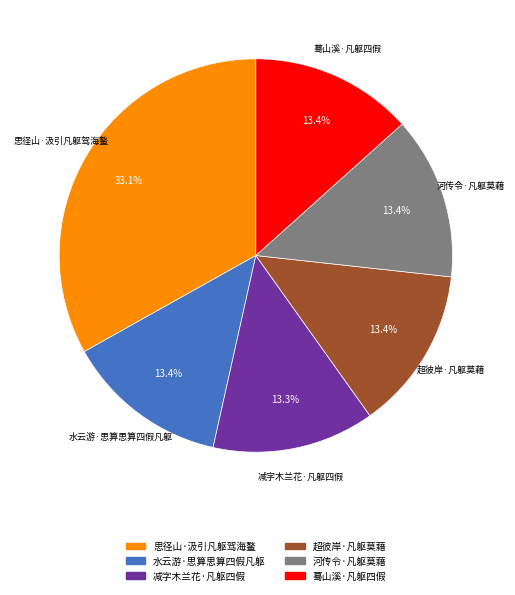

To the nearest percent, what is the combined percentage of 减字木兰花·凡躯四假 and 超彼岸·凡躯莫藉?

27%